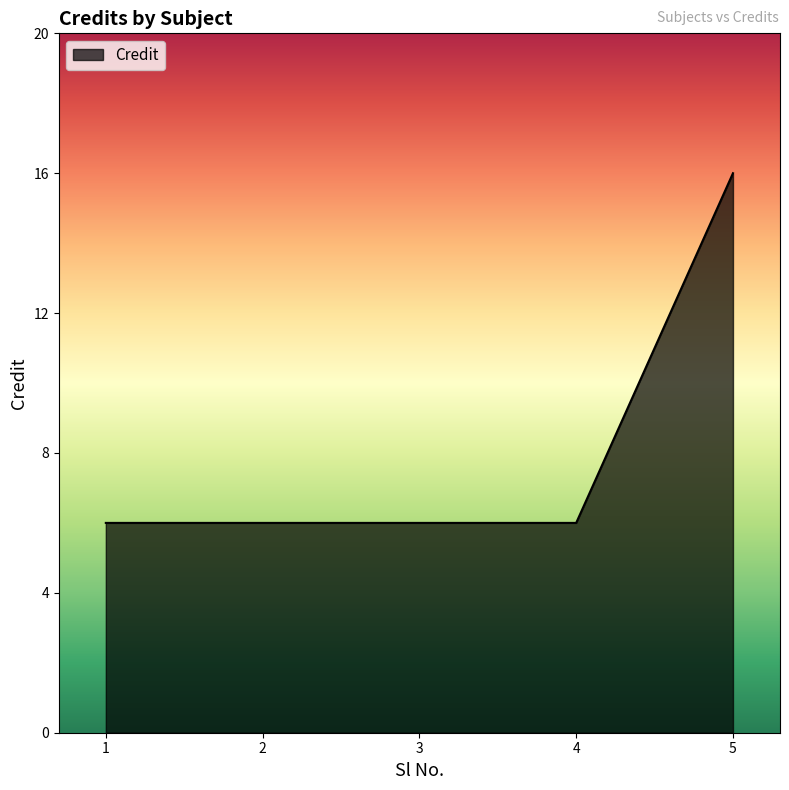

Reading left to right, extract all data points from this chart.

1=6	2=6	3=6	4=6	5=16